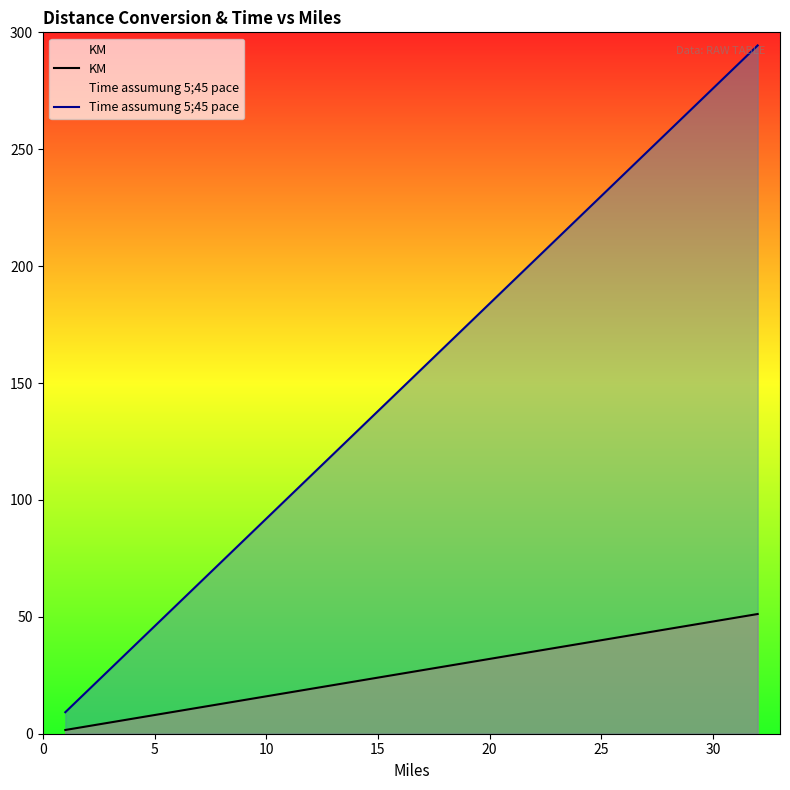

Reading left to right, extract all data points from this chart.

KM: 1.6	3.2	4.8	6.4	8.0	9.6	11.2	12.8	14.4	16.0	17.6	19.2	20.8	22.4	24.0	25.6	27.2	28.8	30.4	32.0	33.6	35.2	36.8	38.4	40.0	41.6	43.2	44.8	46.4	48.0	49.6	51.2
Time assumung 5;45 pace: 9.2	18.4	27.6	36.8	46.0	55.2	64.4	73.6	82.8	92.0	101.2	110.4	119.6	128.8	138.0	147.2	156.4	165.6	174.8	184.0	193.2	202.4	211.6	220.8	230.0	239.2	248.4	257.6	266.8	276.0	285.2	294.4